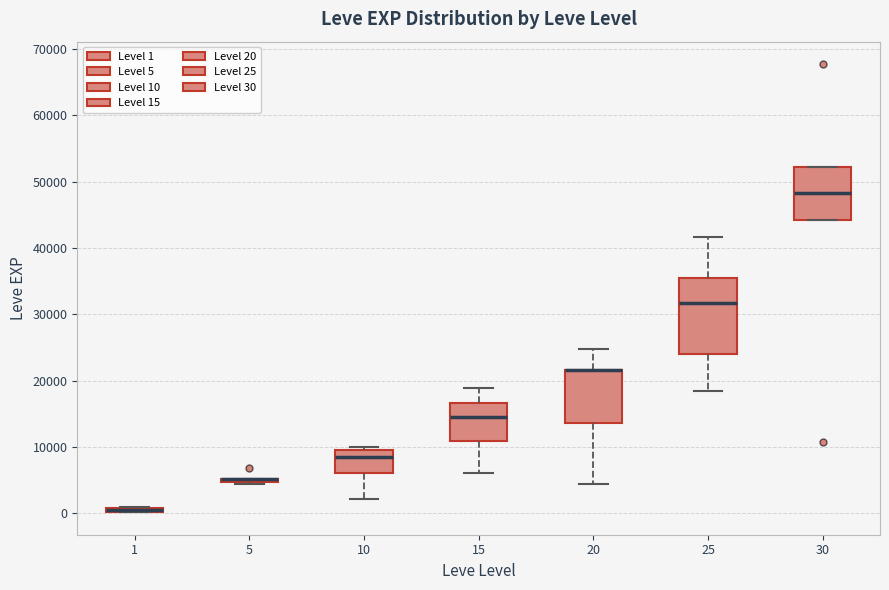

Which box is the tallest, from its lower edge to its upper edge?

25